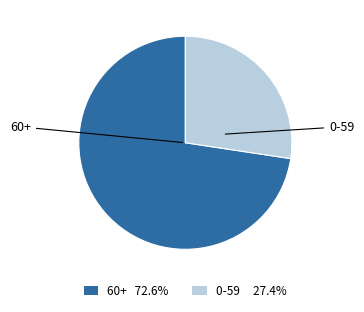

Does 0-59 27.4% account for over 50% of the chart?

No